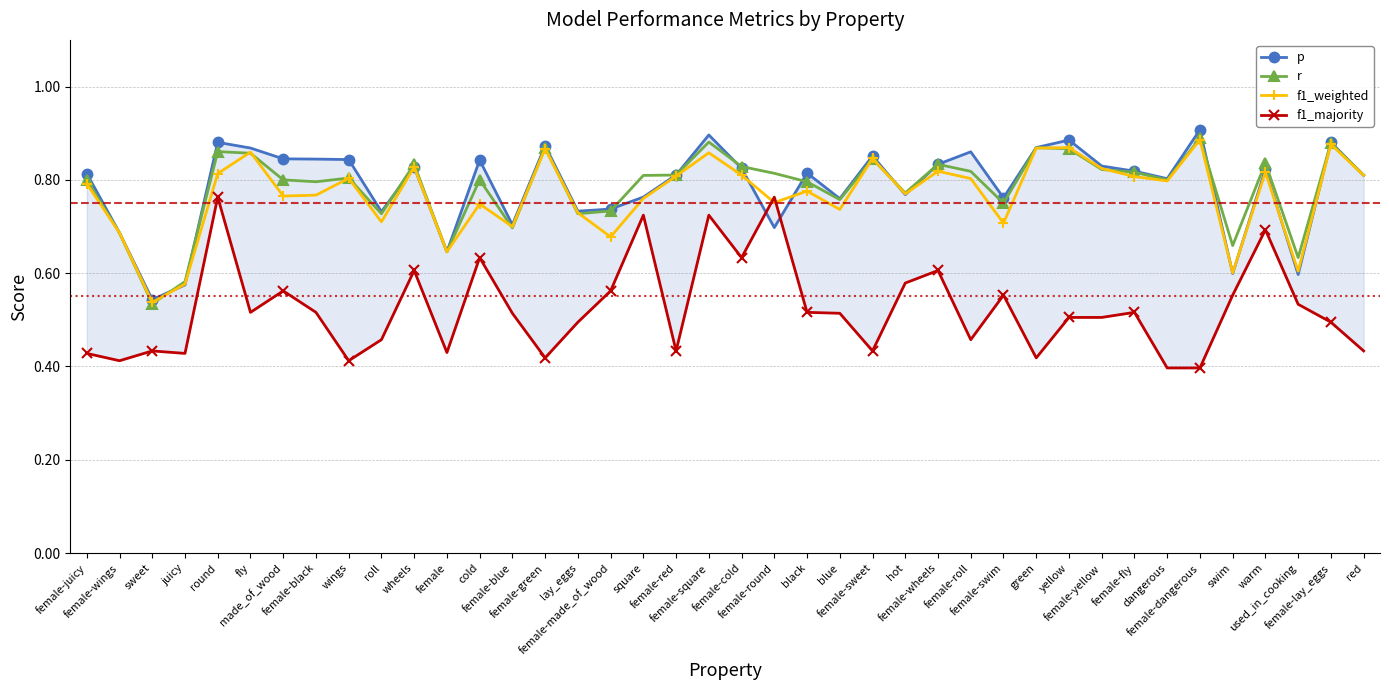

Where do r and p first cross each other?

sweet and juicy